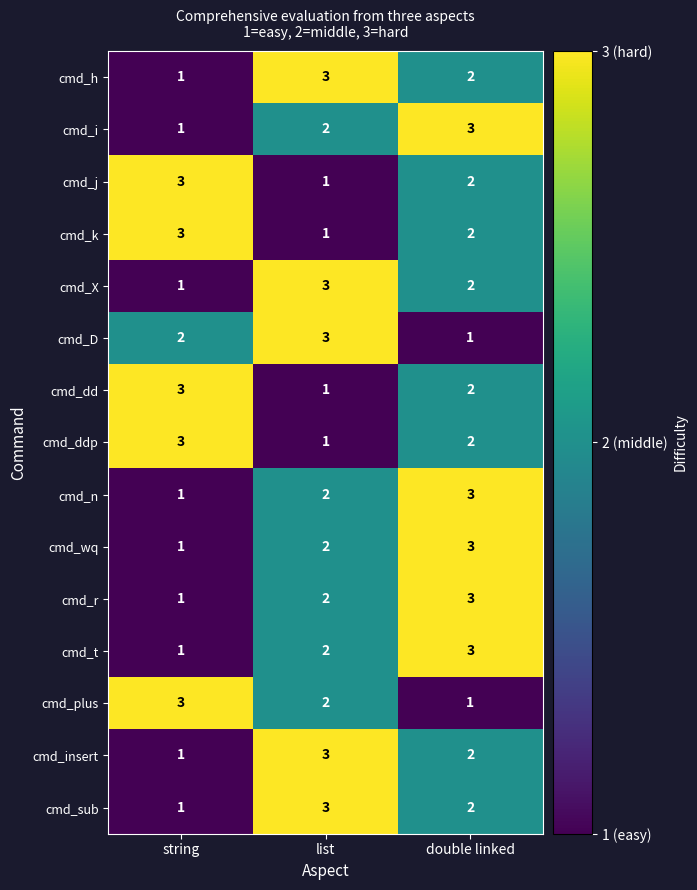

Which series changed the most between list and double linked?

cmd_D